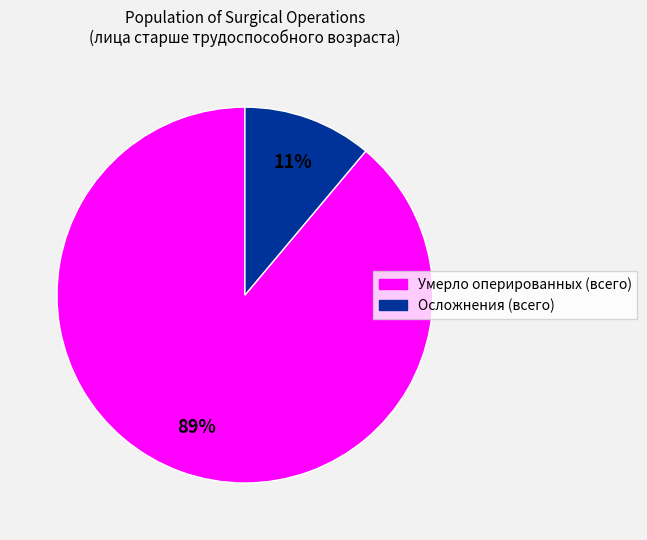

Which has a higher value, Осложнения (всего) or Умерло оперированных (всего)?

Умерло оперированных (всего)